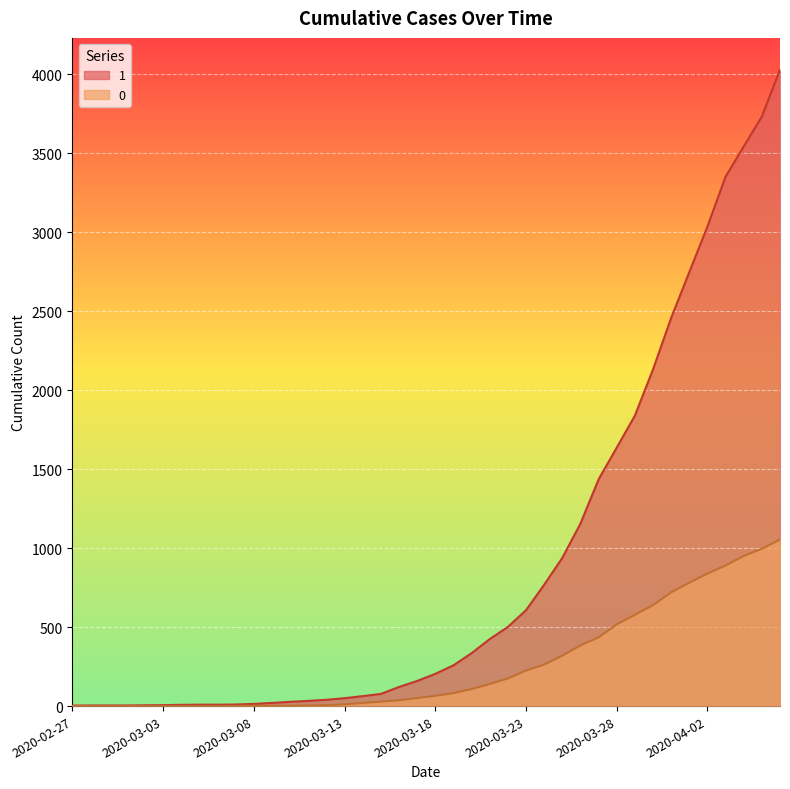

What is the sum of all 0 values?

10324